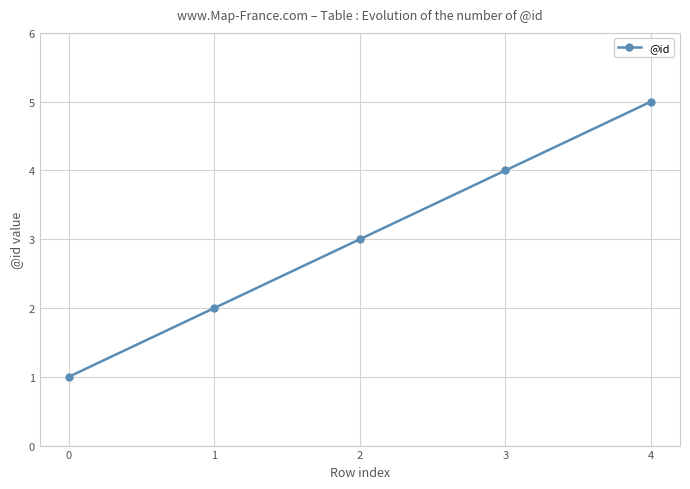

Reading left to right, extract all data points from this chart.

0=1	1=2	2=3	3=4	4=5